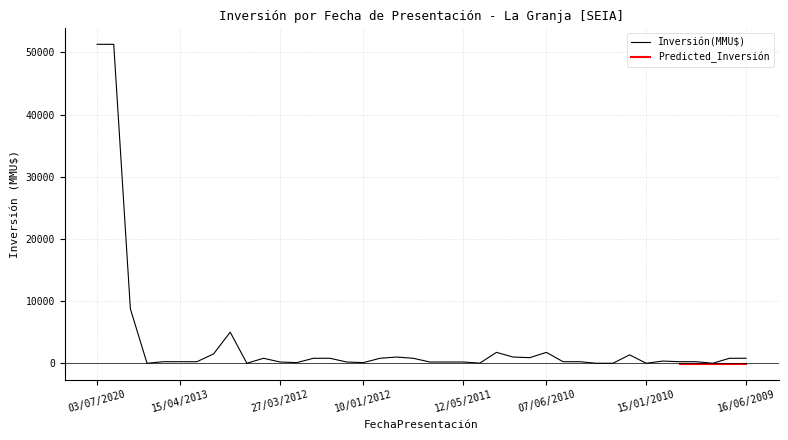

At which category does the chart reach its peak across all series?

03/07/2020